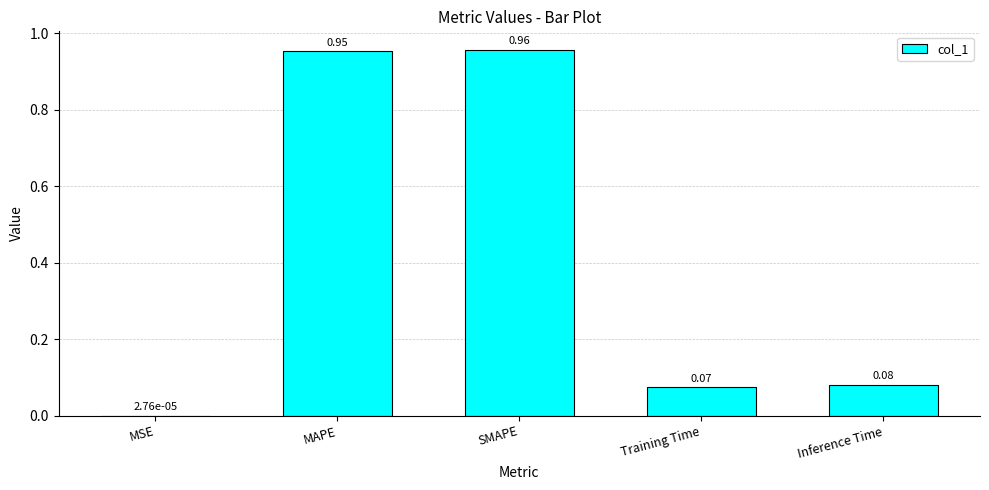

Where is the data nearest to the value 0?

MSE